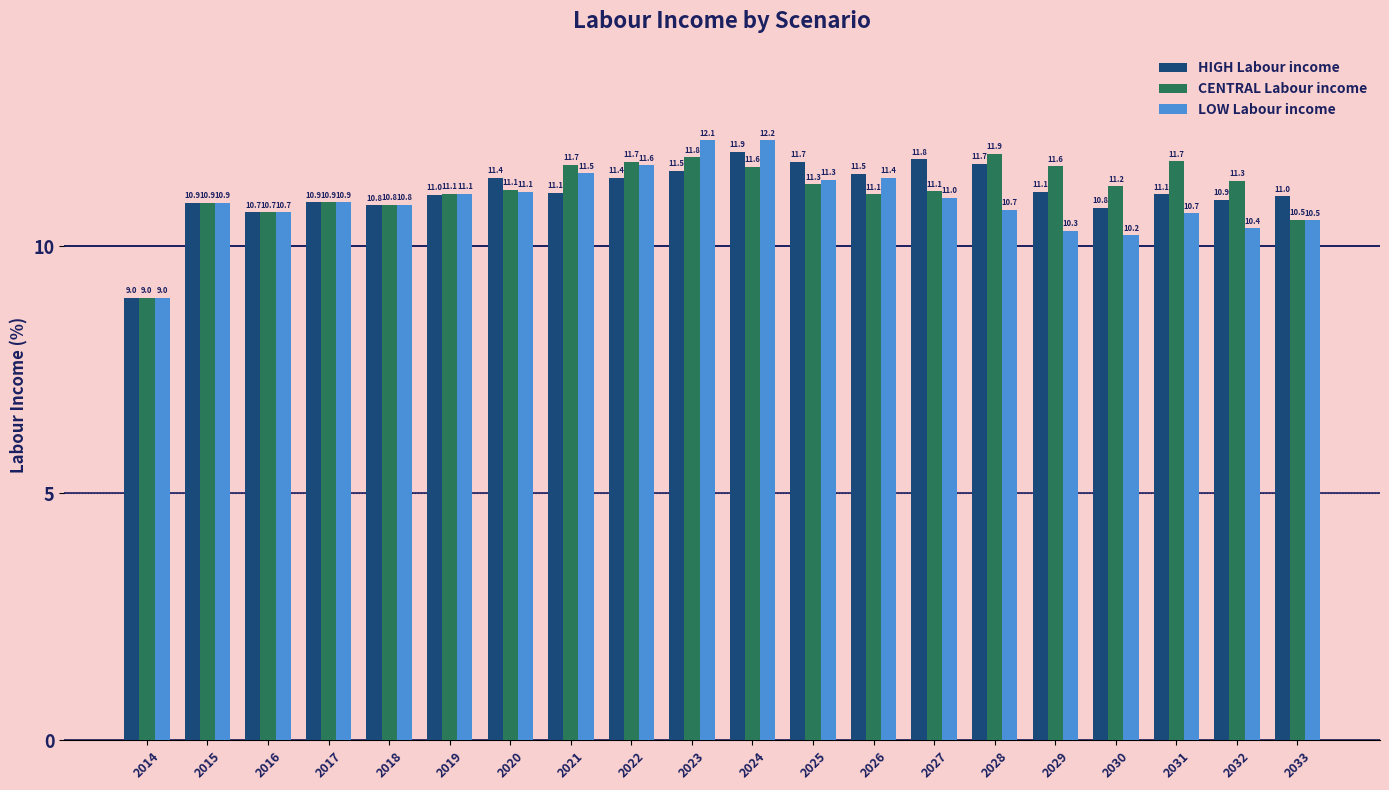

How many categories are shown in the chart?

20